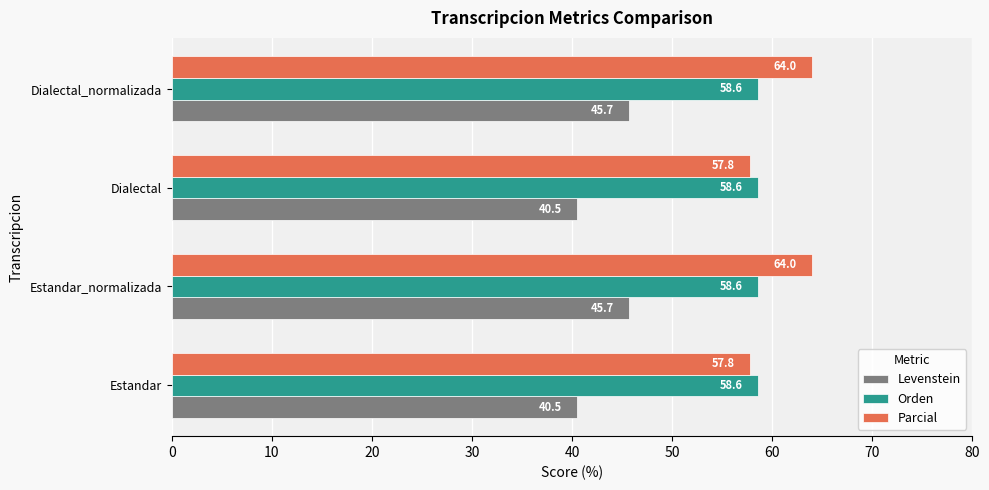

The value of Orden at Dialectal_normalizada is 58.6. True or false?

True